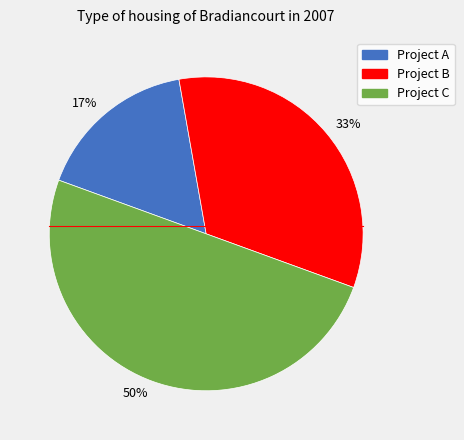

What is the largest slice in the pie chart?

Project C